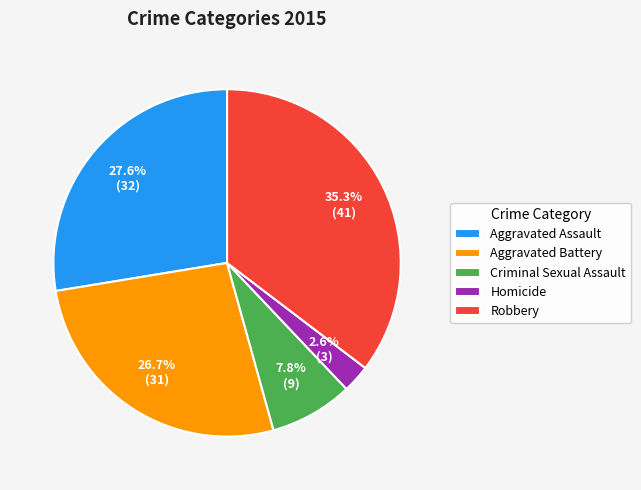

What portion of the pie excludes Aggravated Assault?

72.4%